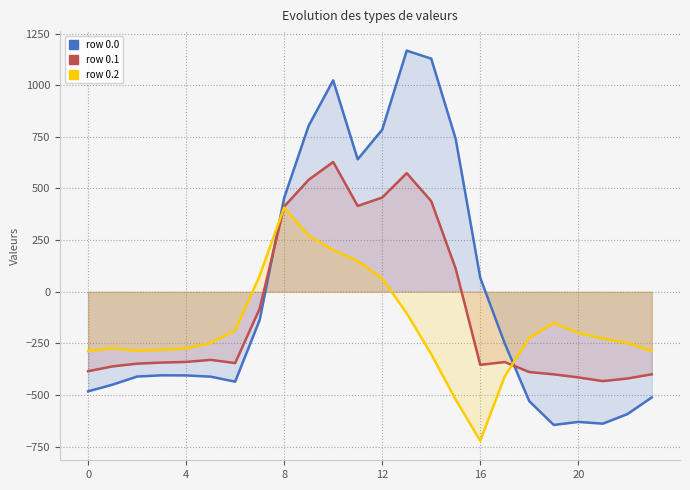

The value of row 0.0 at 18 is -887.0. True or false?

False